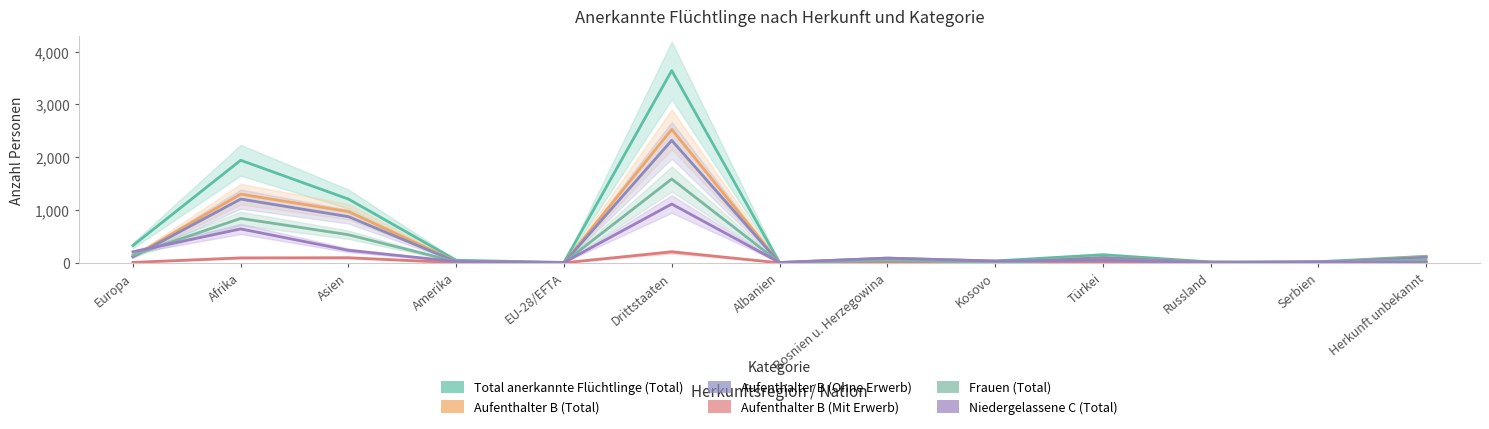

In Aufenthalter B (Mit Erwerb), how many points are higher than both neighbors (excluding endpoints)?

3